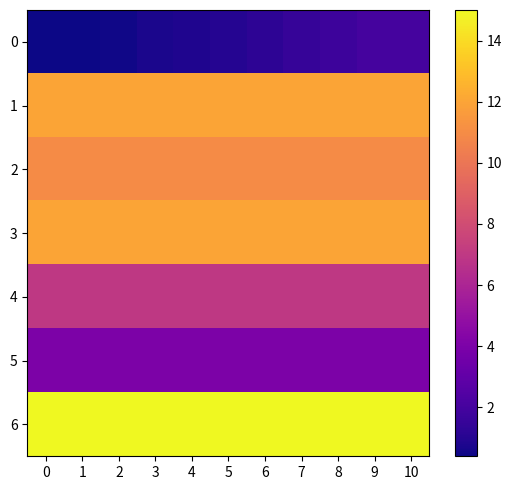

Rank the series at 8 from lowest to highest value.

0, 5, 4, 2, 1, 3, 6